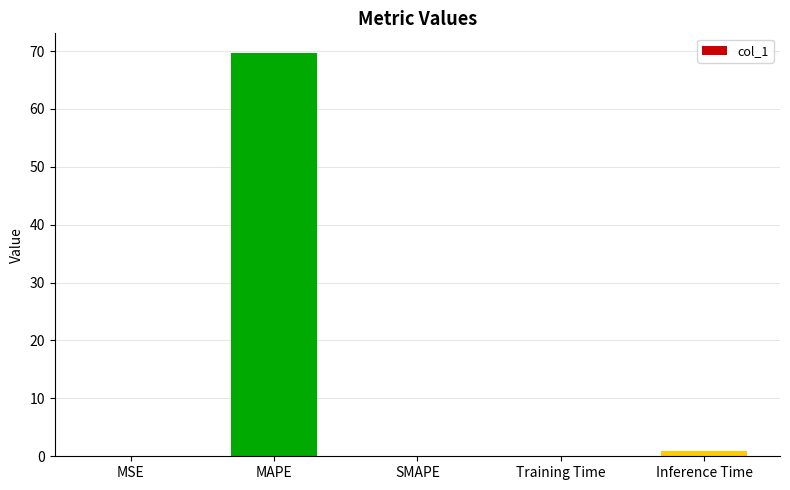

What is the greatest value displayed?

69.6